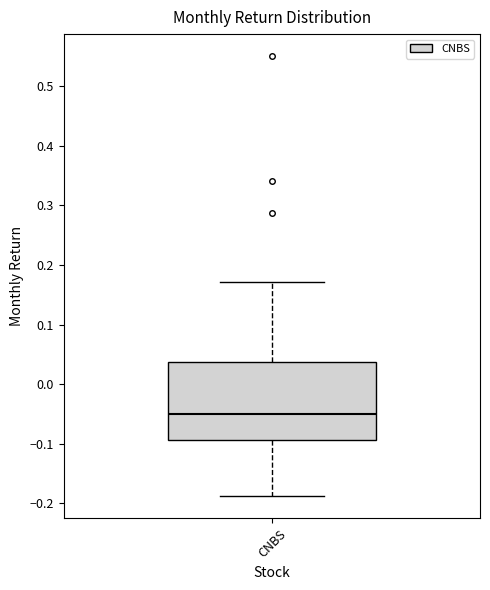

Where does the lower whisker of the box for CNBS end on the y-axis? The values are not printed on the chart, so give them approximately, as read against the axis.

-0.19